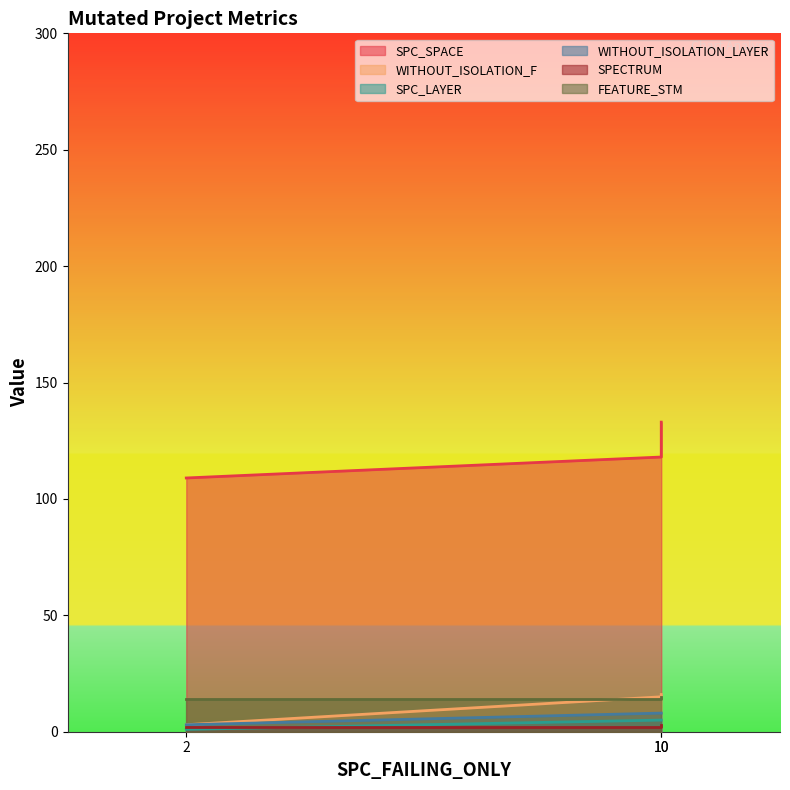

At which category is the sum across all series the highest?

10